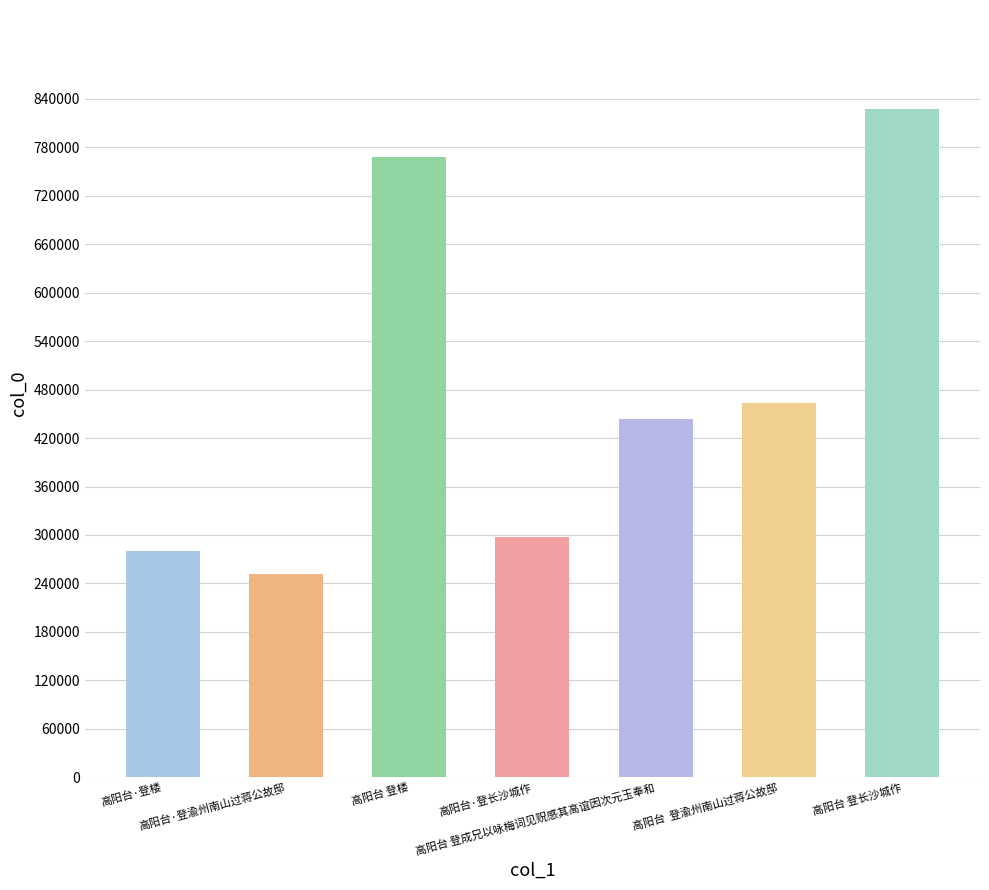

Is it true that the value at 高阳台  登渝州南山过蒋公故邸 is 634803?

False